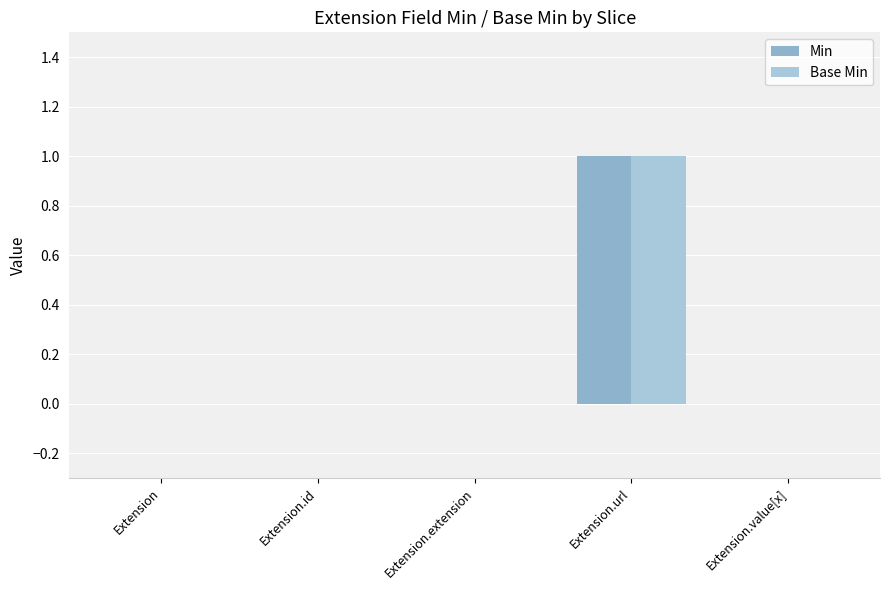

The Base Min series shows 0 at Extension.url. True or false?

False